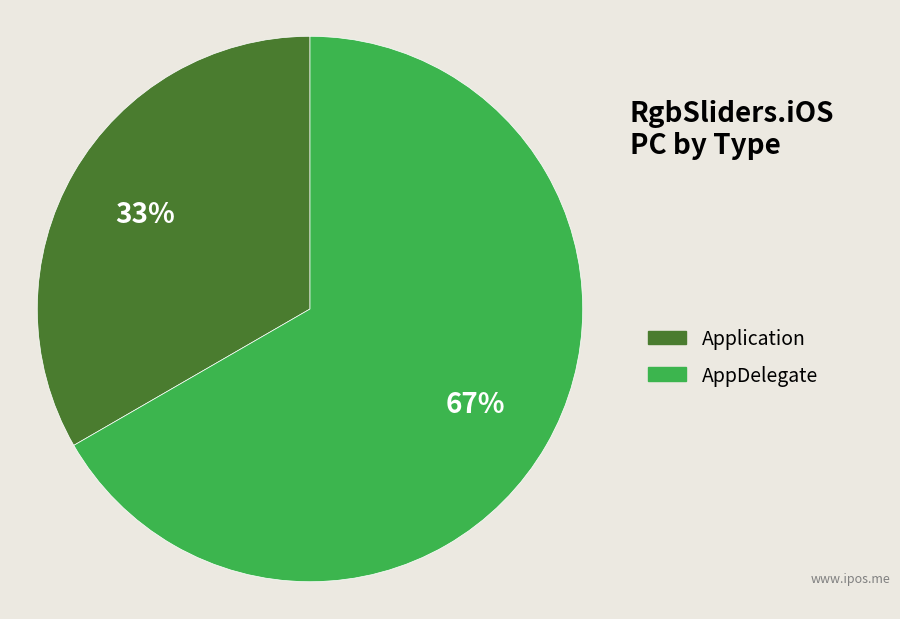

What is the ratio of the value at AppDelegate to the value at Application?

2.0